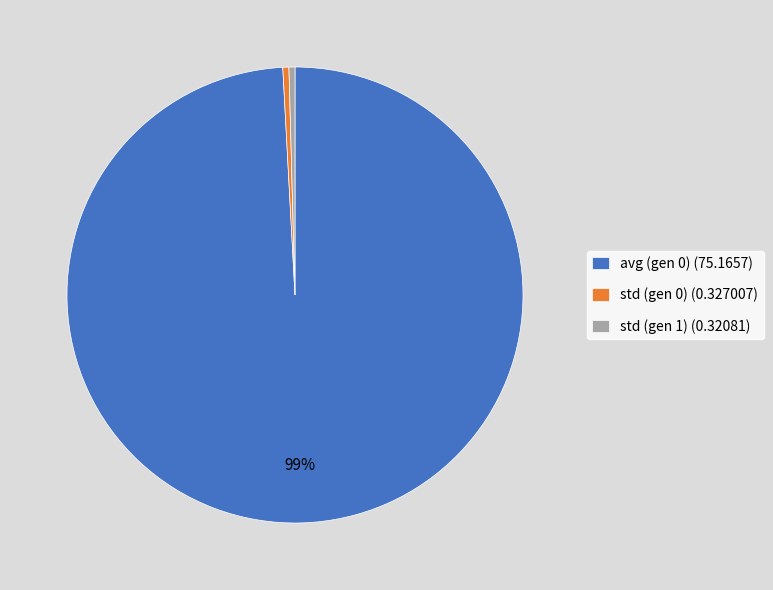

Do std (gen 1) and avg (gen 0) together represent more than half of the pie?

Yes